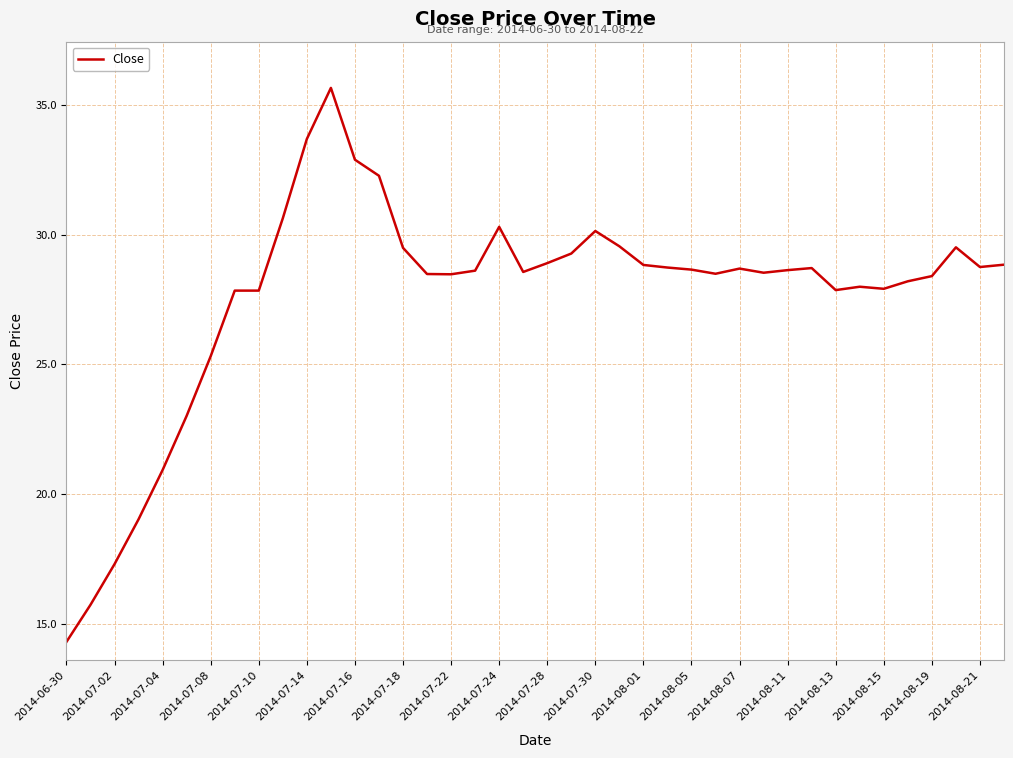

What is the difference between the maximum and minimum values?

21.4